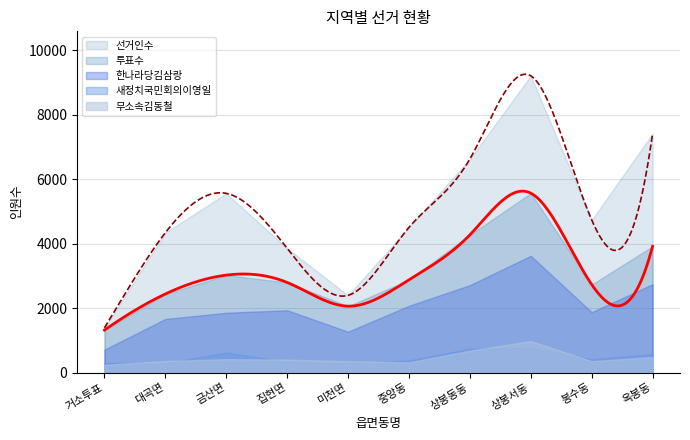

Which series has the largest range (max minus min)?

선거인수